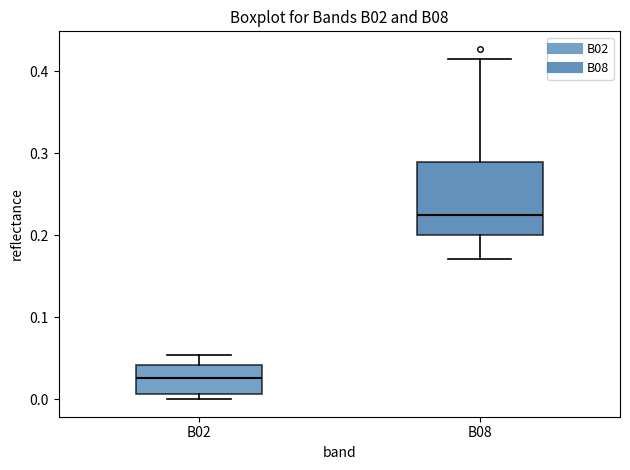

Reading left to right, transcribe this box plot: for each box, give where its median line is, the range the box spans, and where its two whiskers end, as read against the y-axis. The values are not printed on the chart, so give them approximately, as read against the axis.

B02: median 0.03, box 0.01 to 0.04, whiskers 0.00 to 0.05
B08: median 0.22, box 0.20 to 0.29, whiskers 0.17 to 0.41